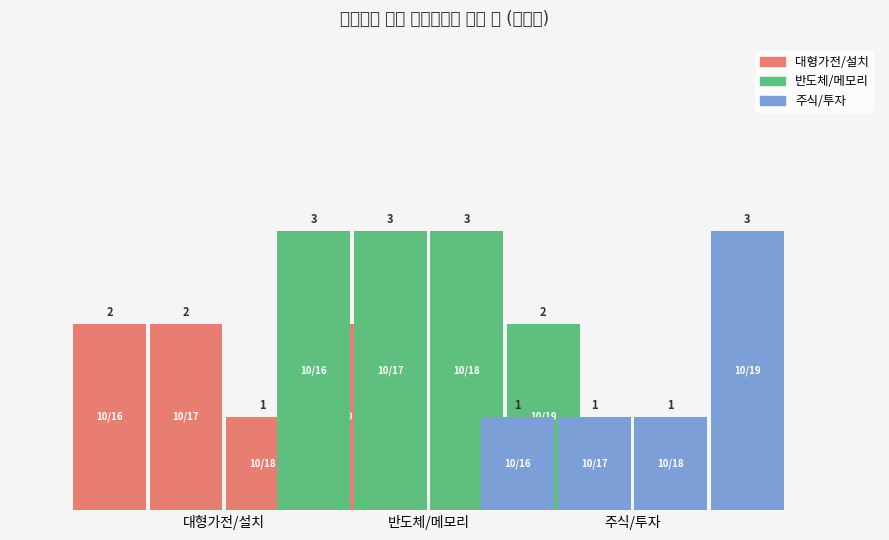

What is the value of the 반도체/메모리 bar at the 4th from the left?

2